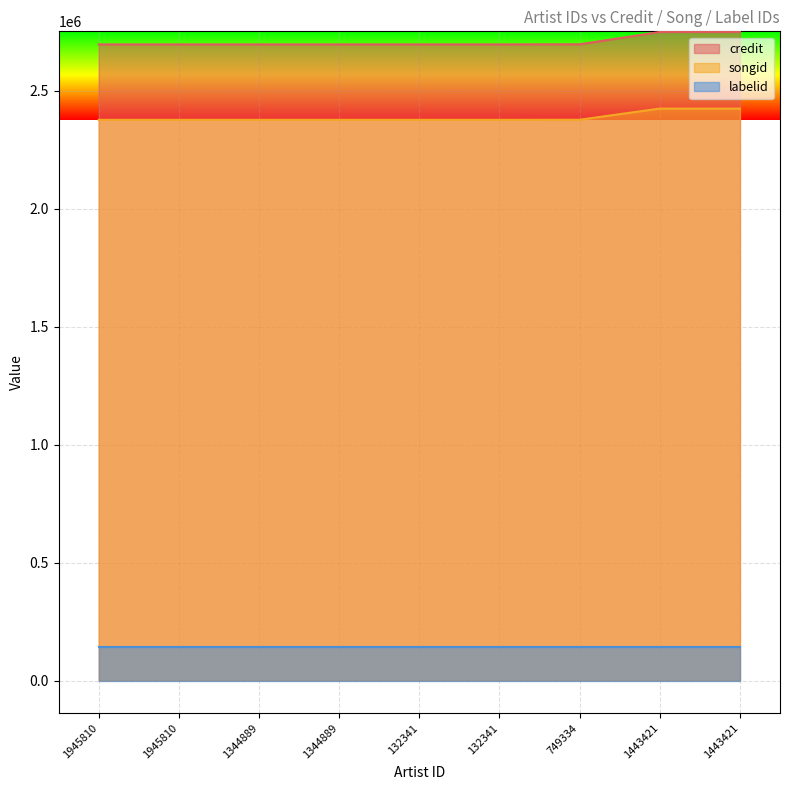

Where is songid nearest to the value 2401107?

749334